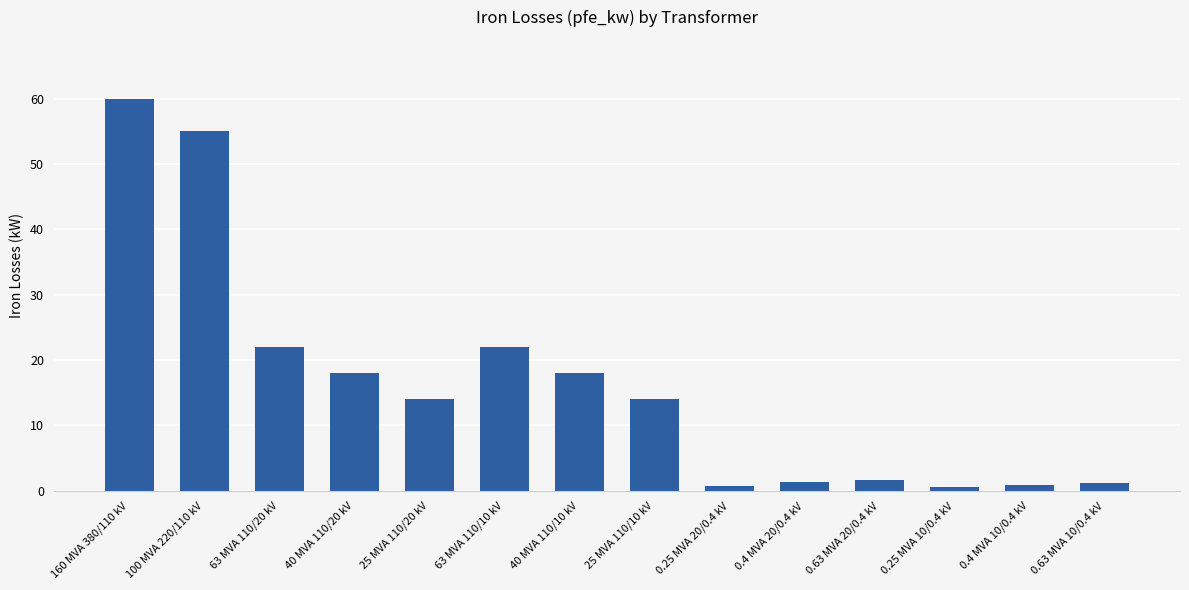

Are the bars grouped side by side (vs. stacked)?

No